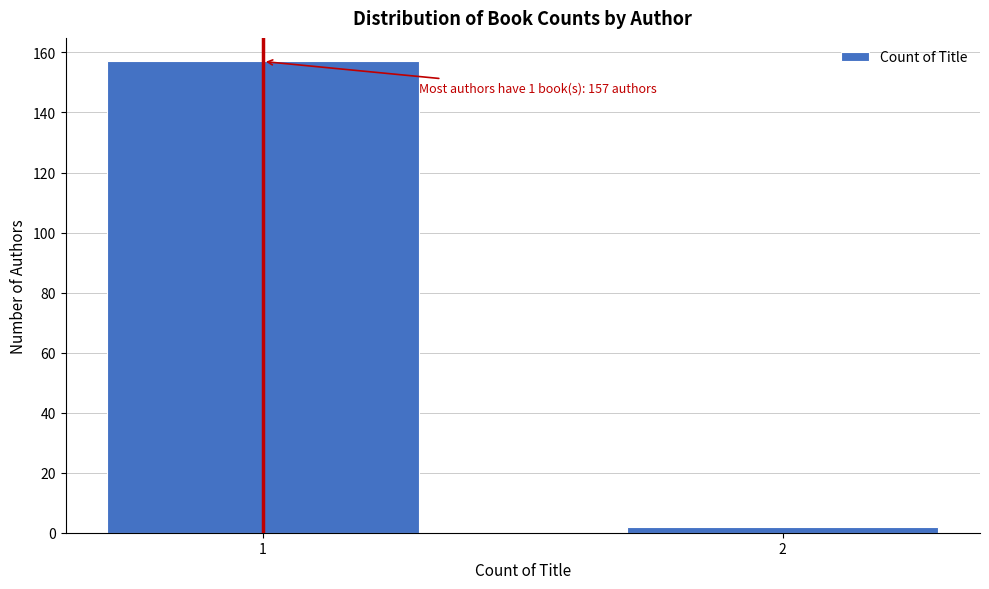

Reading left to right, list all the values displayed in this chart.

157	2